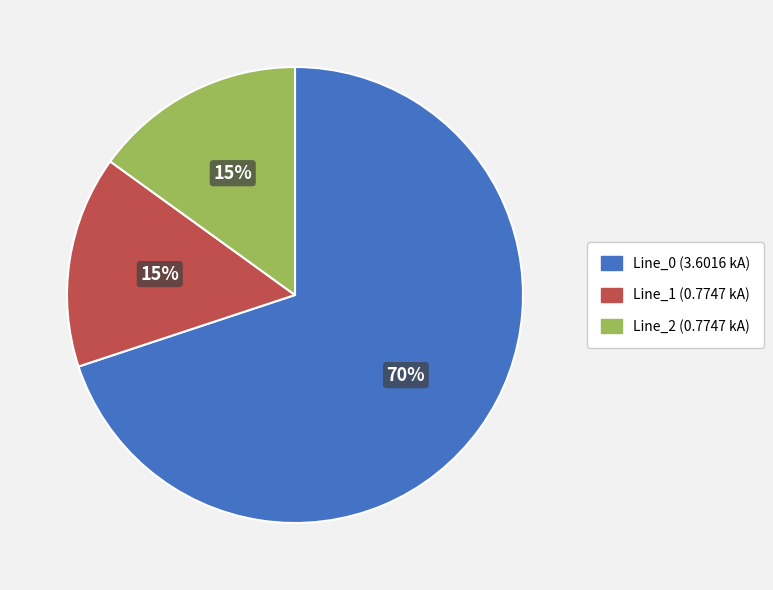

To the nearest percent, what is the average slice percentage?

33%